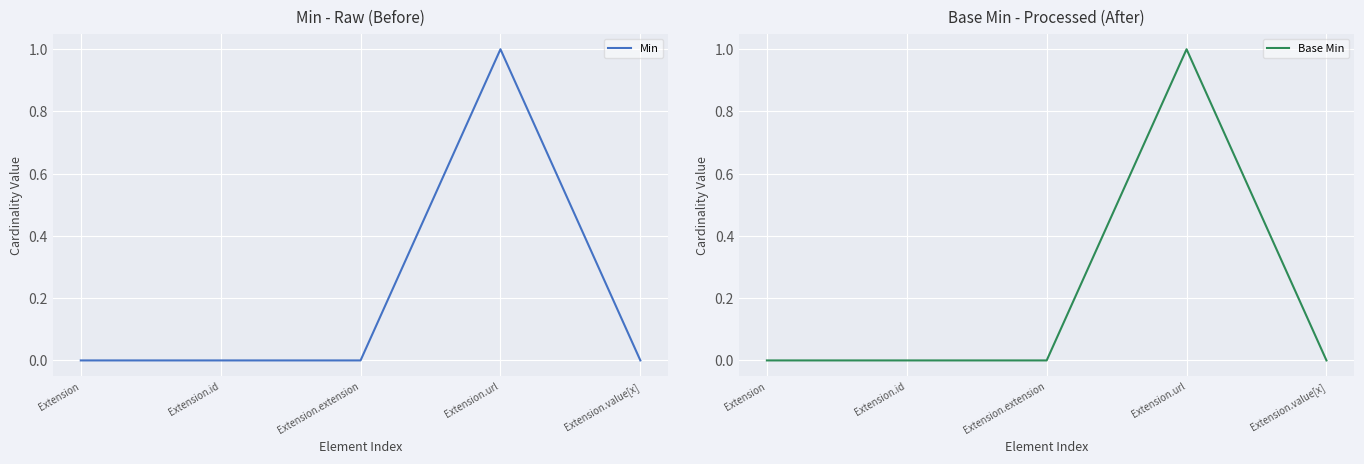

How many values in Min are above zero?

1